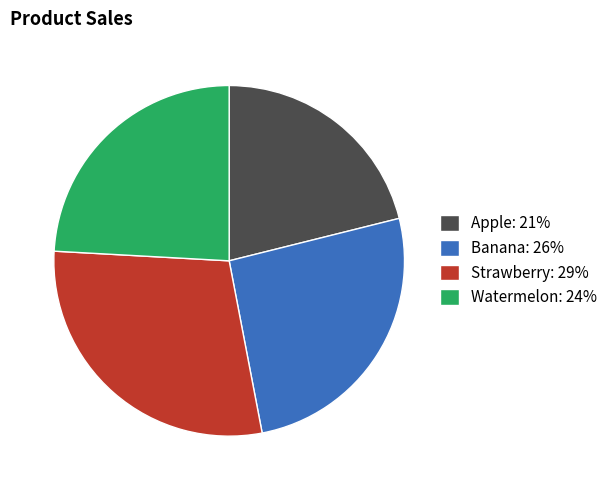

The Banana slice represents 14% of the pie. True or false?

False